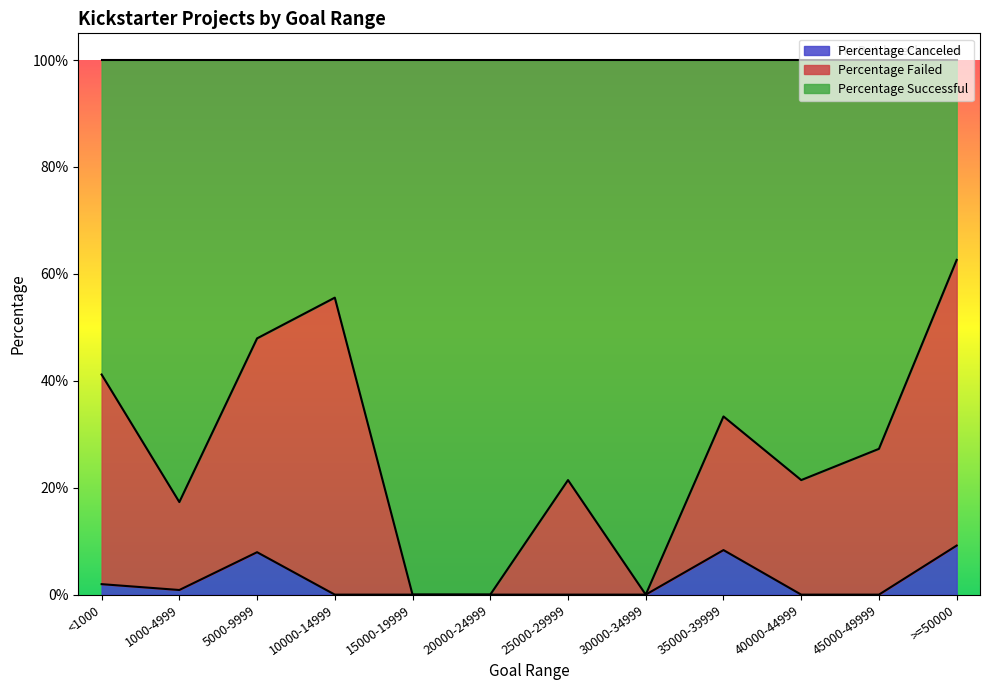

What is the label of the 6th point from the left?

20000-24999